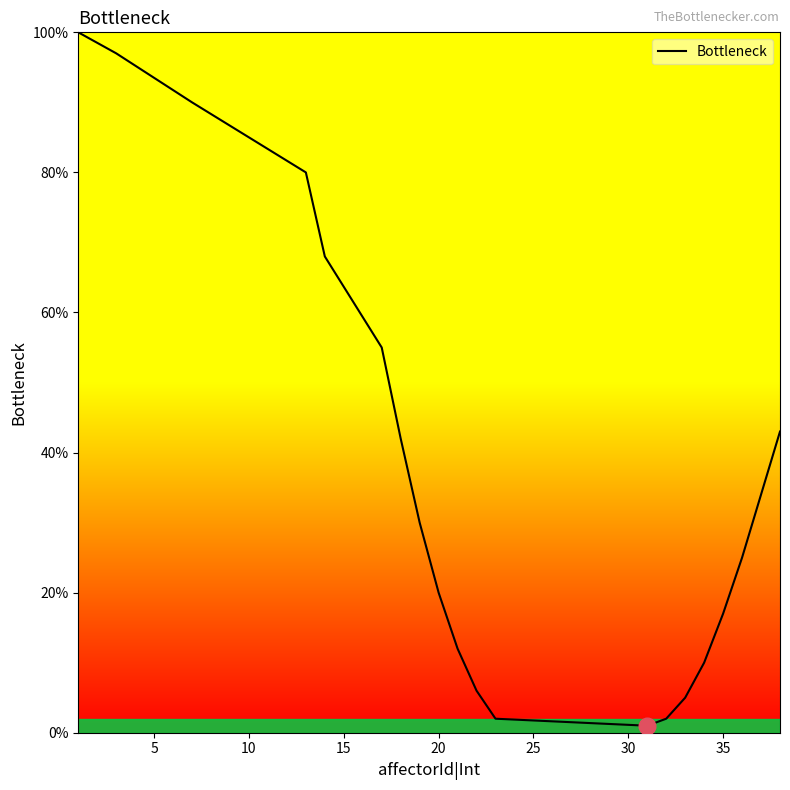

What is the difference between the maximum and minimum values?

99